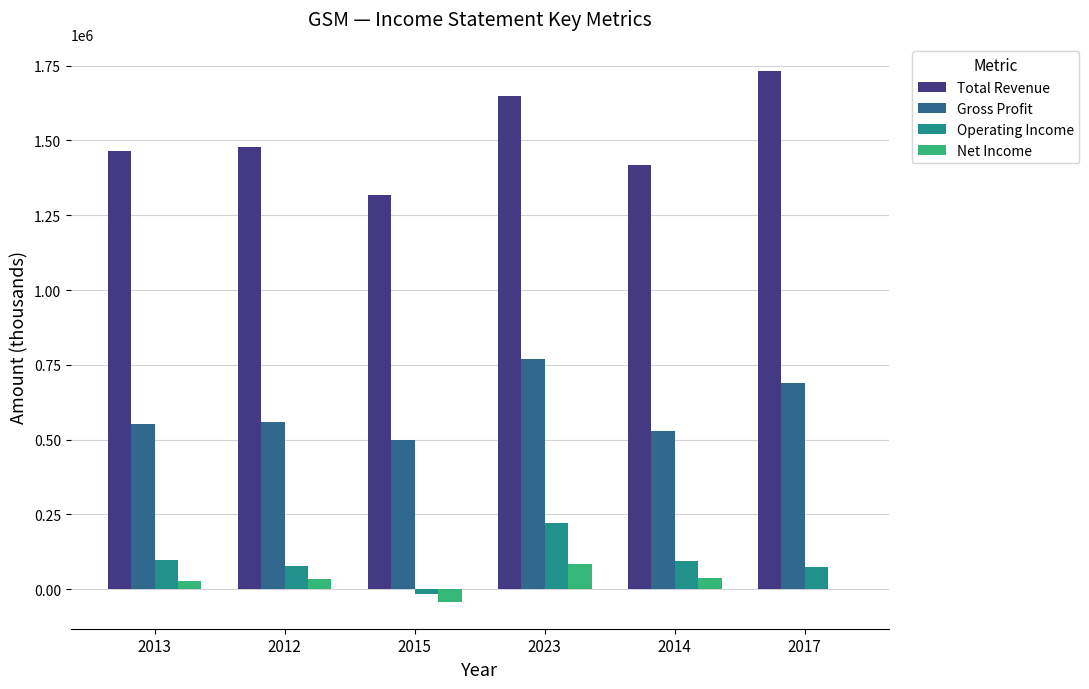

What is the sum of all Operating Income values?

551500